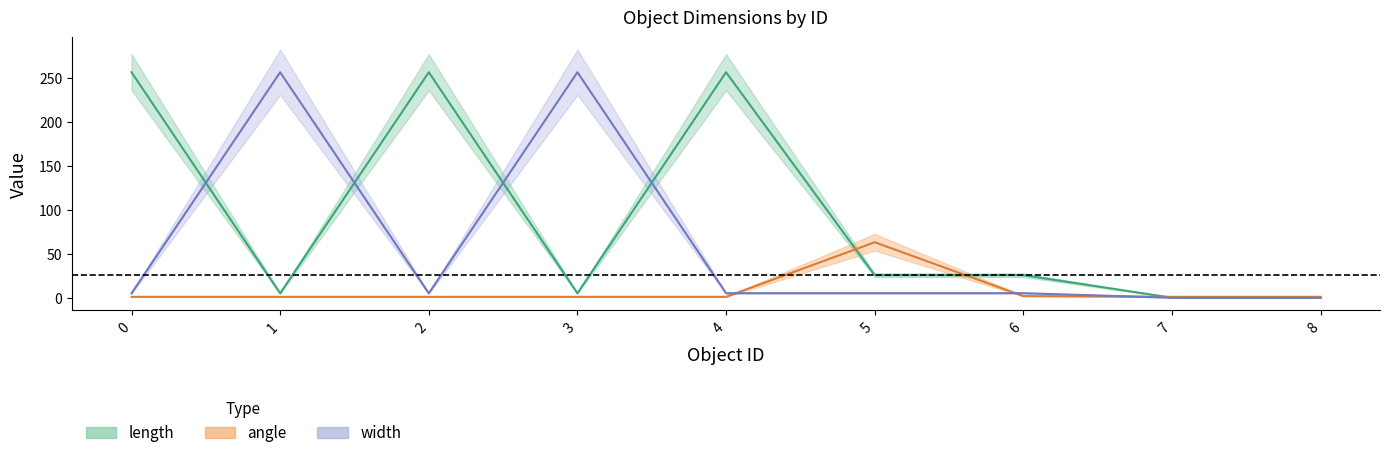

True or false: length has a value of 0.0 at 7.

True